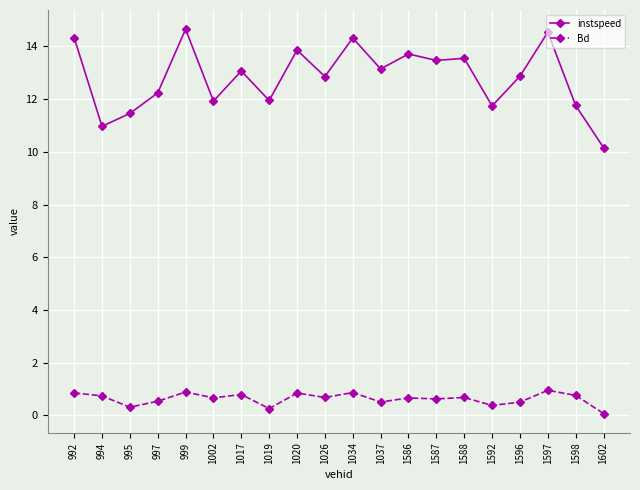

Rank the series by their maximum value, from highest to lowest.

instspeed, Bd